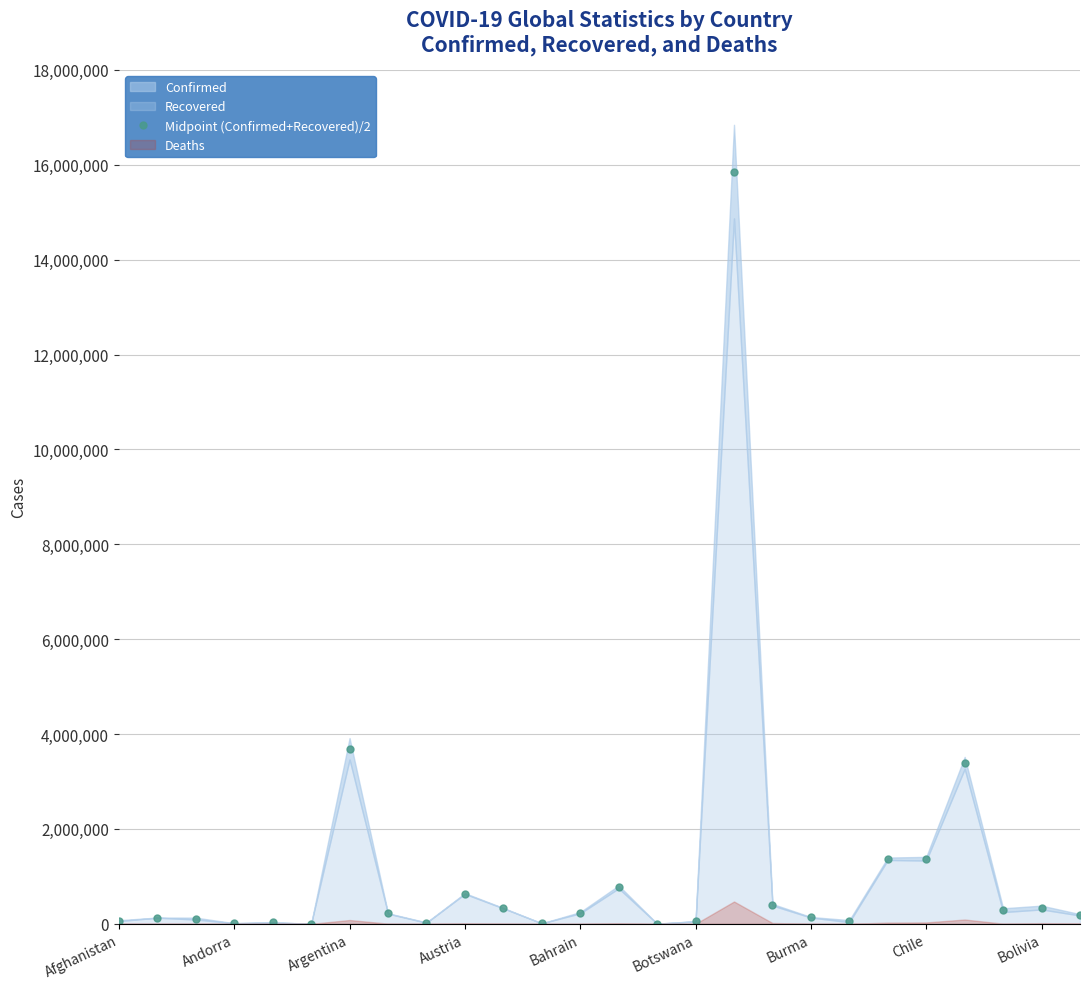

What is the maximum value shown in the chart?

15855201.0